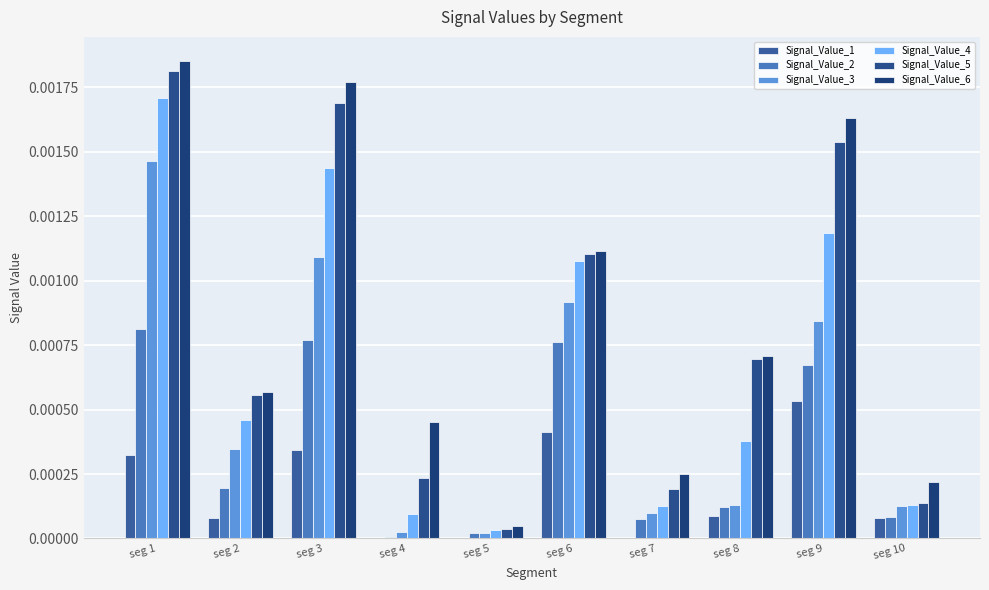

How many groups of bars are there?

10